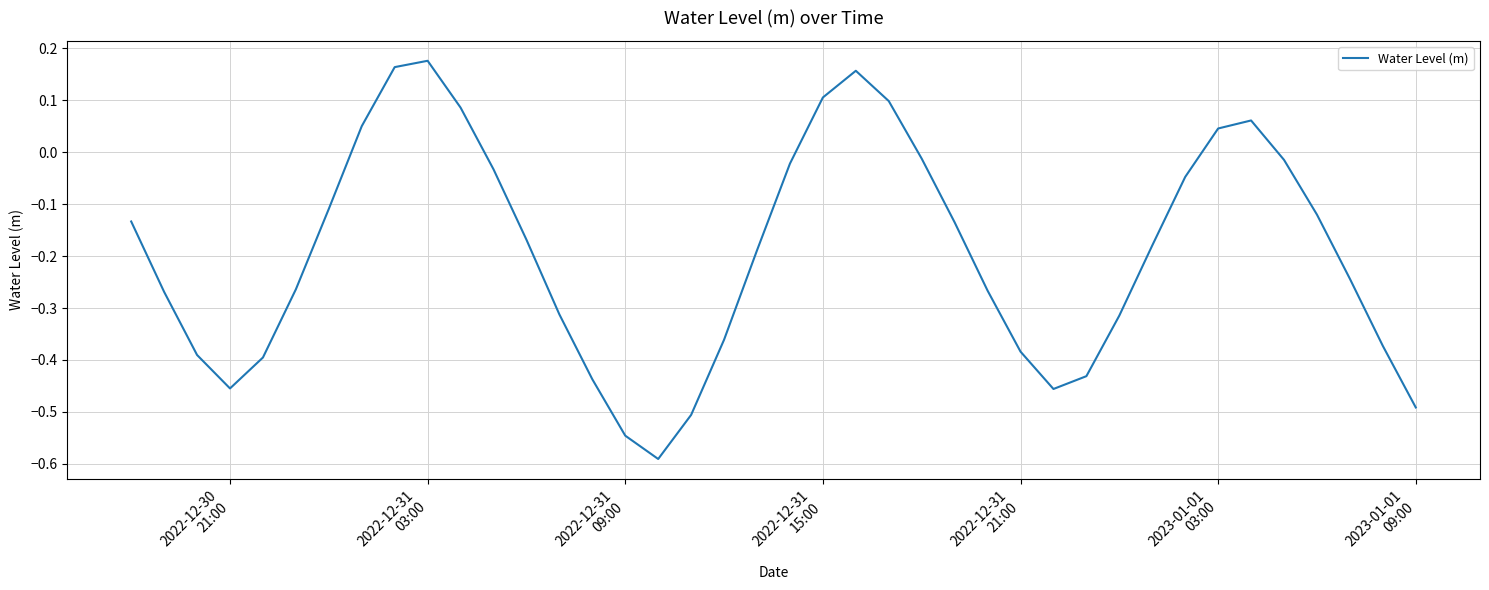

What is the difference between the maximum and minimum values?

0.8